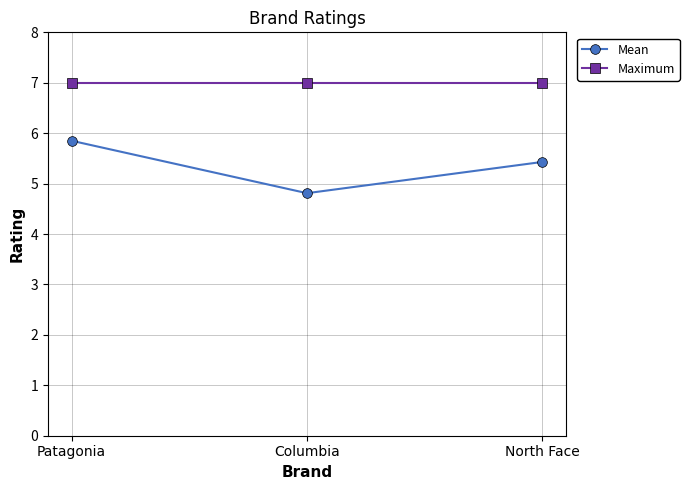

What are all the series names shown in the legend?

Mean, Maximum